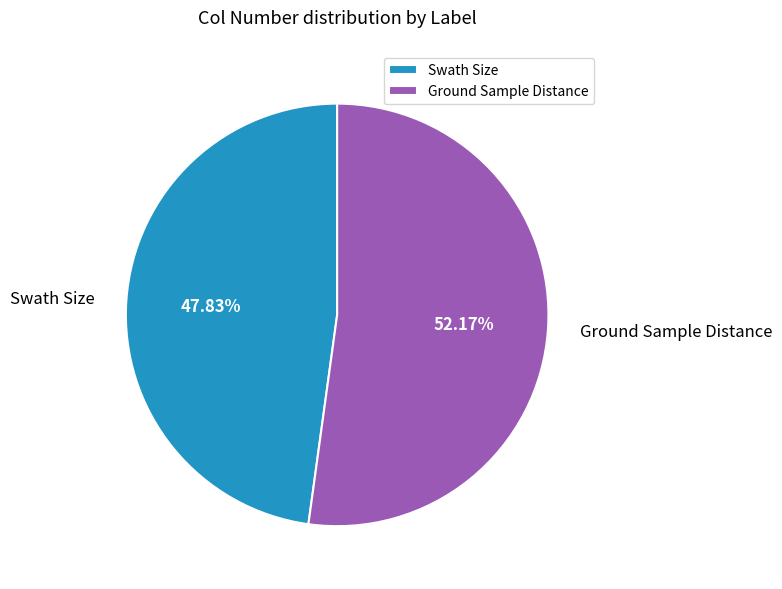

Is Ground Sample Distance the majority of the pie?

Yes